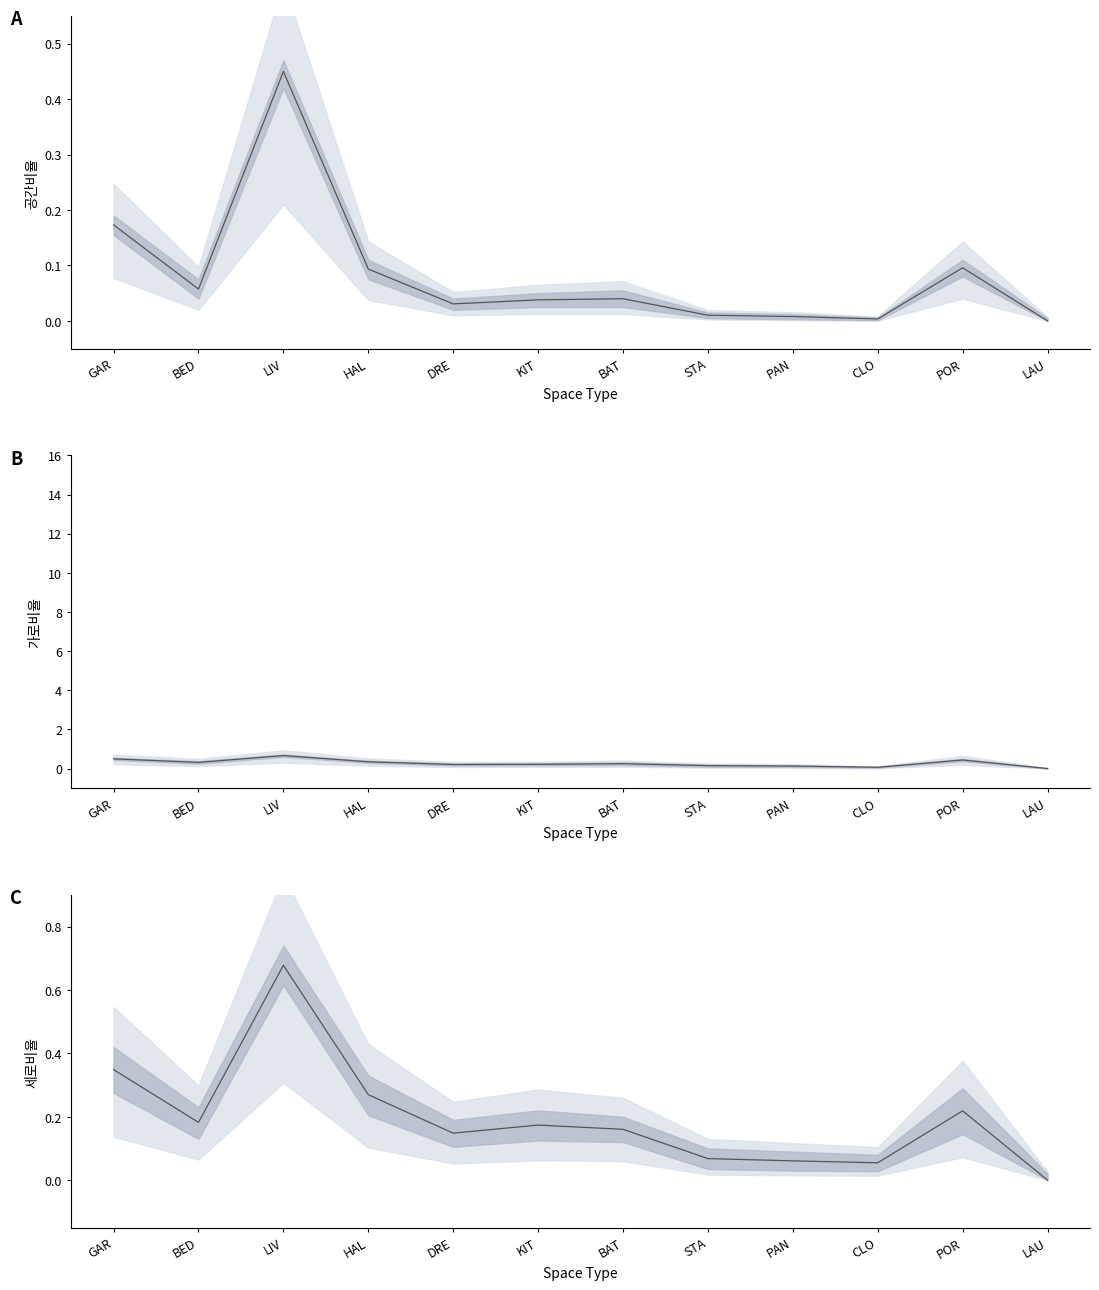

Is the value of 세로비율(col_9) at GAR greater than the value of 가로비율(col_8) at CLO?

Yes